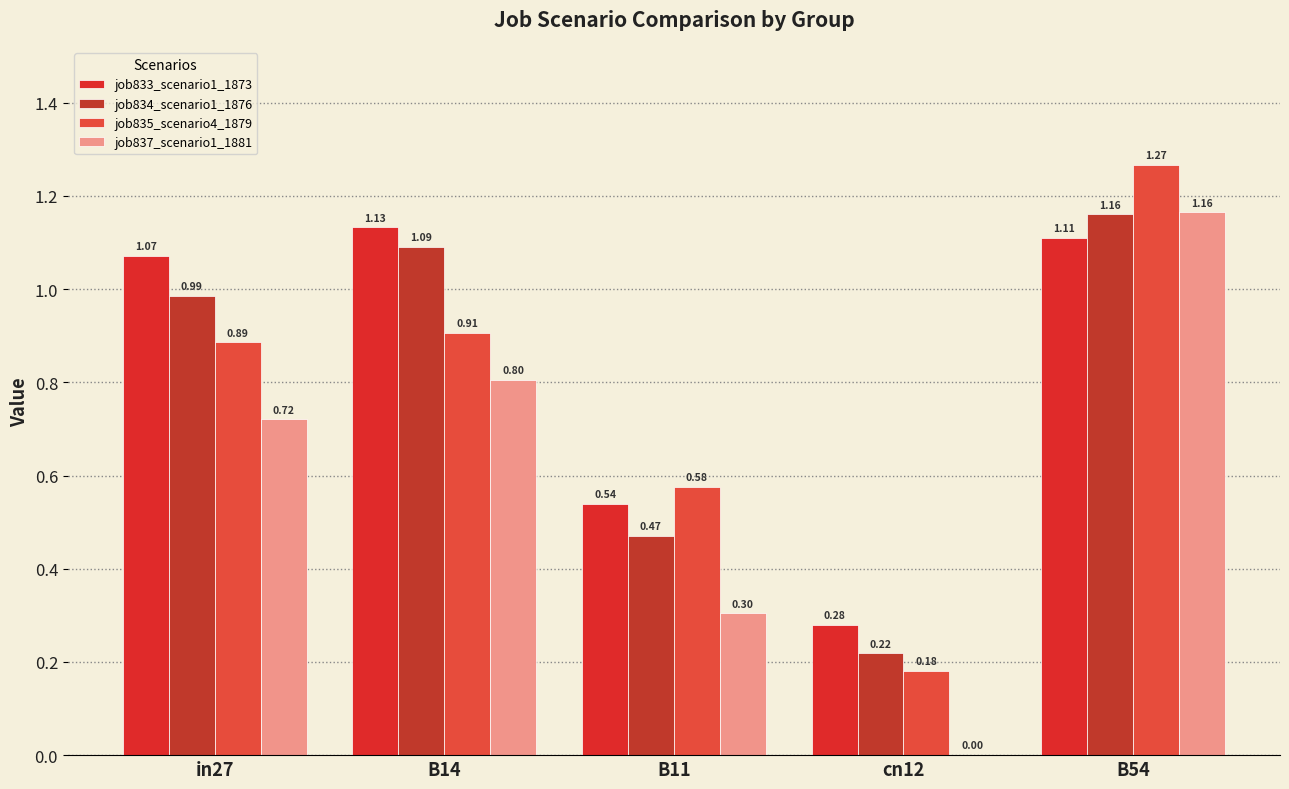

What are all the series names shown in the legend?

job833_scenario1_1873, job834_scenario1_1876, job835_scenario4_1879, job837_scenario1_1881